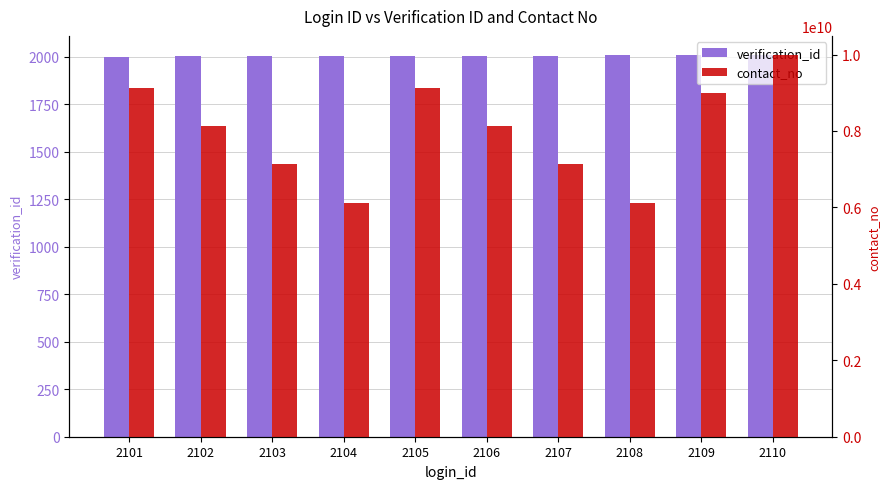

How many data points in contact_no are less than 8123456790?

5